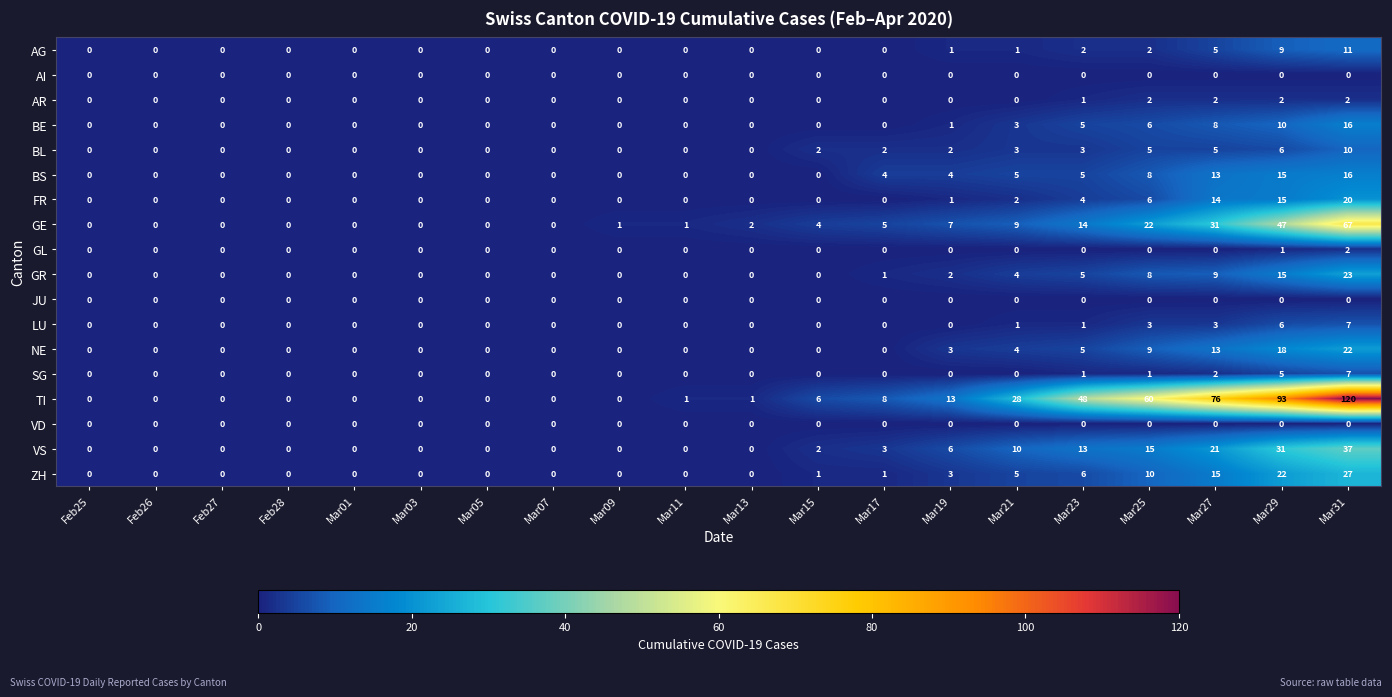

Between Feb26 and Mar13, which series saw the biggest shift?

GE